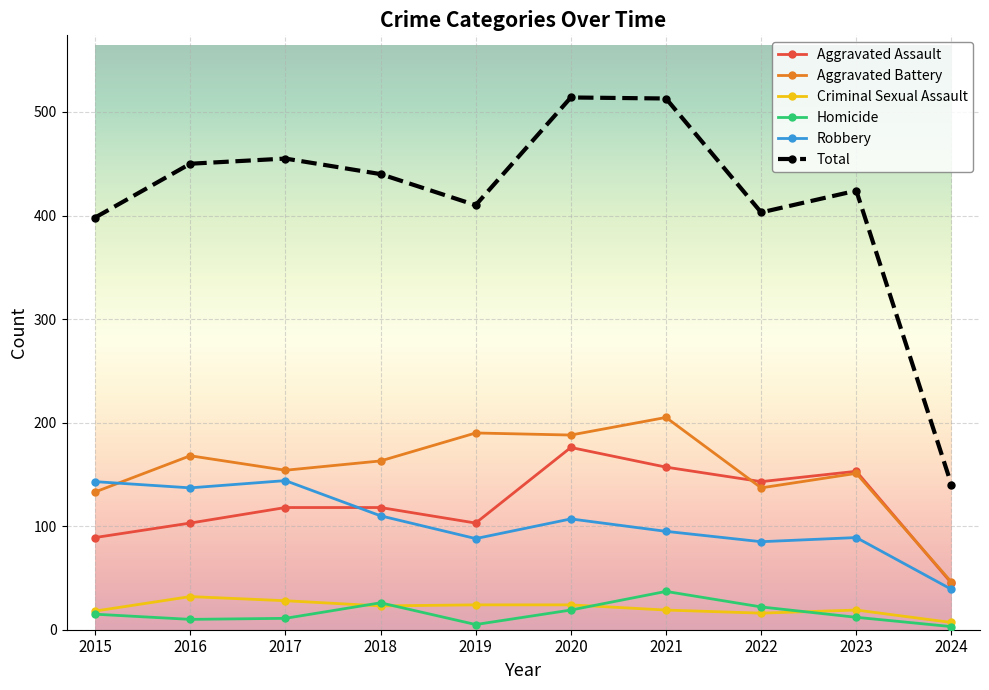

How many distinct data groups are displayed?

6